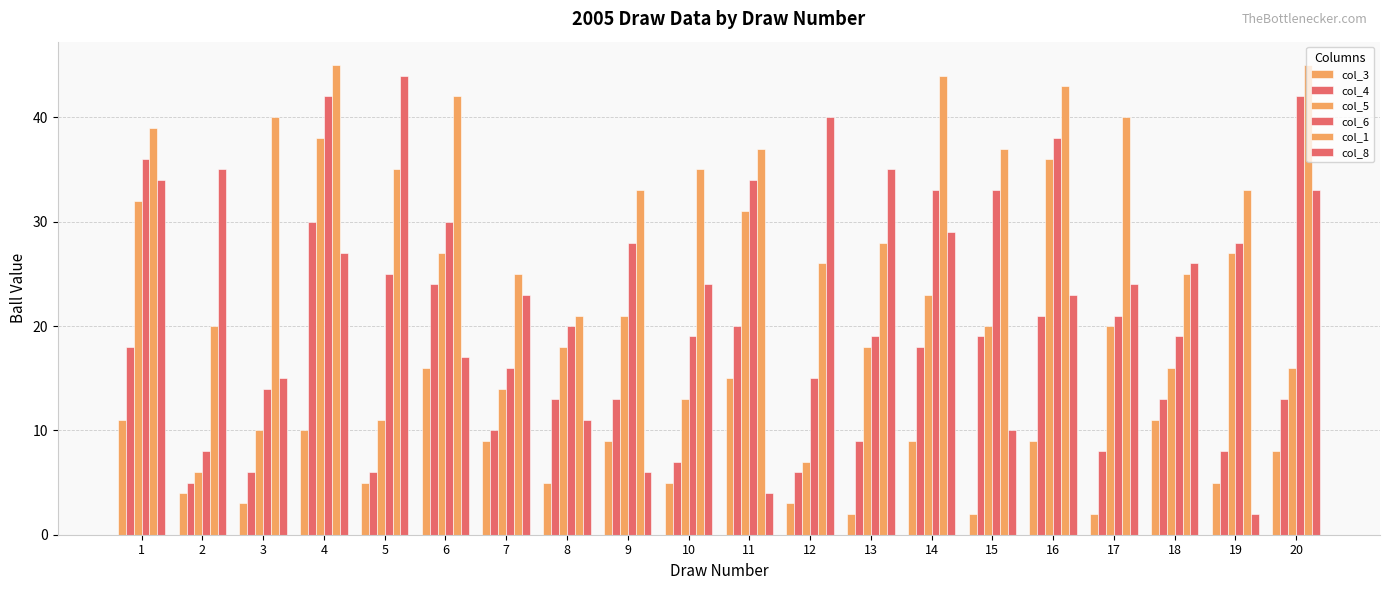

What is the smallest value displayed?

2